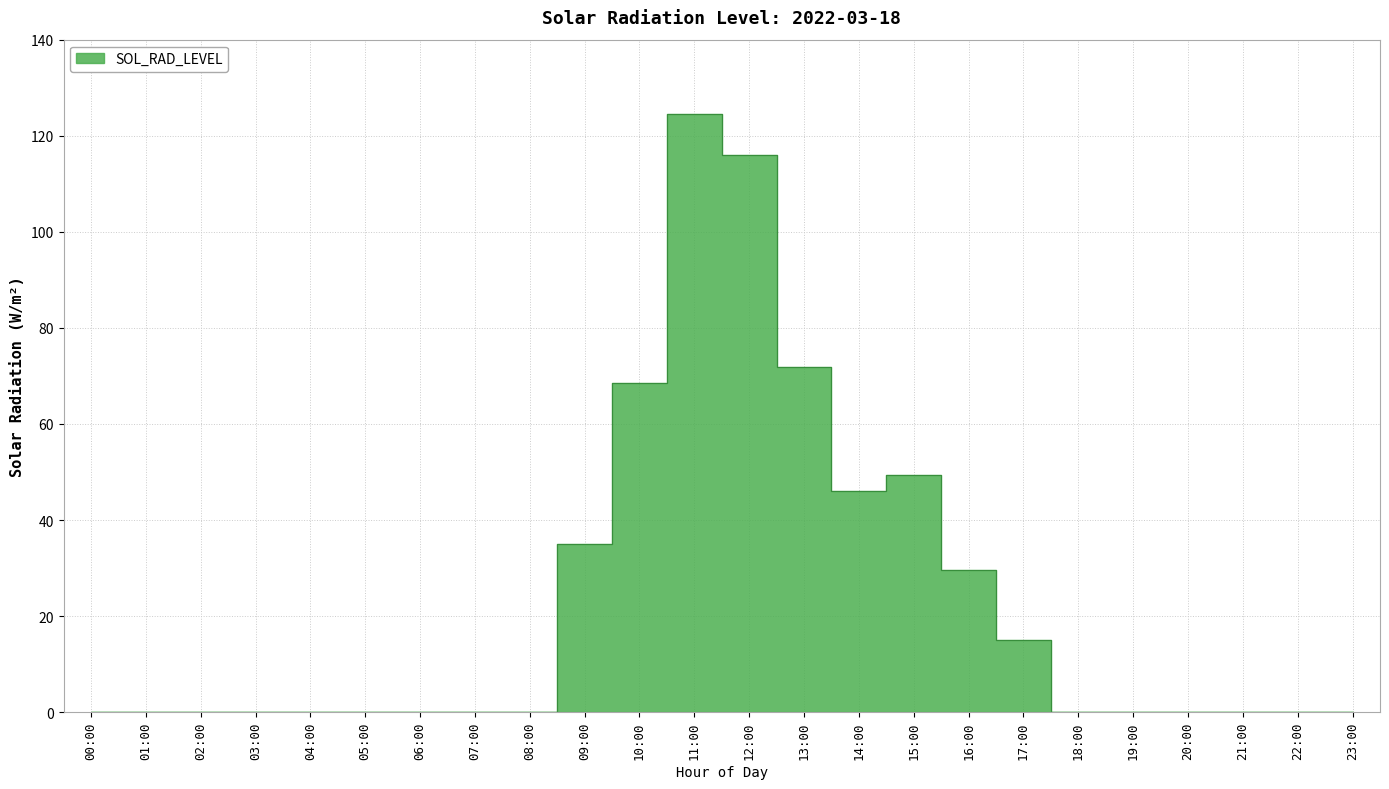

Reading left to right, list all the values displayed in this chart.

00:00=0.0	01:00=0.0	02:00=0.0	03:00=0.0	04:00=0.0	05:00=0.0	06:00=0.0	07:00=0.0	08:00=0.0	09:00=35.1	10:00=68.6	11:00=124.6	12:00=116.0	13:00=71.9	14:00=46.0	15:00=49.5	16:00=29.7	17:00=15.0	18:00=0.0	19:00=0.0	20:00=0.0	21:00=0.0	22:00=0.0	23:00=0.0